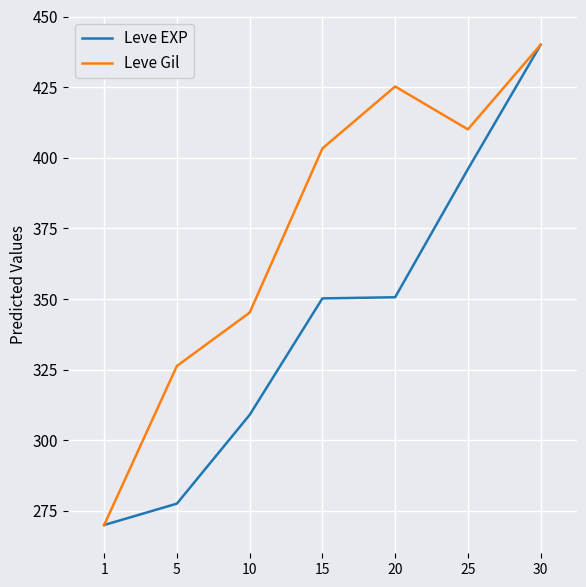

At which category is the sum across all series the highest?

30